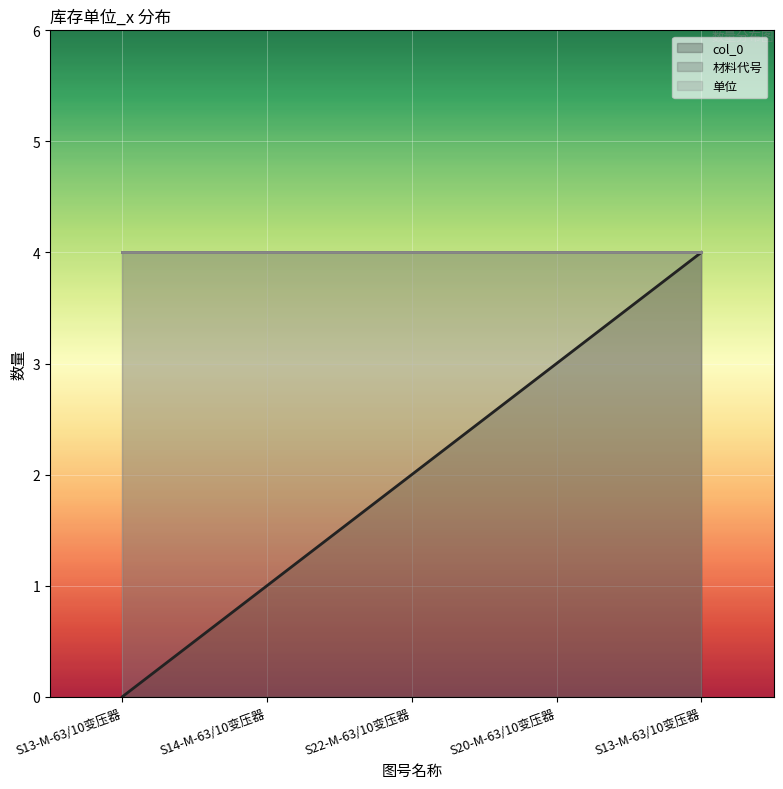

True or false: col_0 and 材料代号 cross at least once.

False